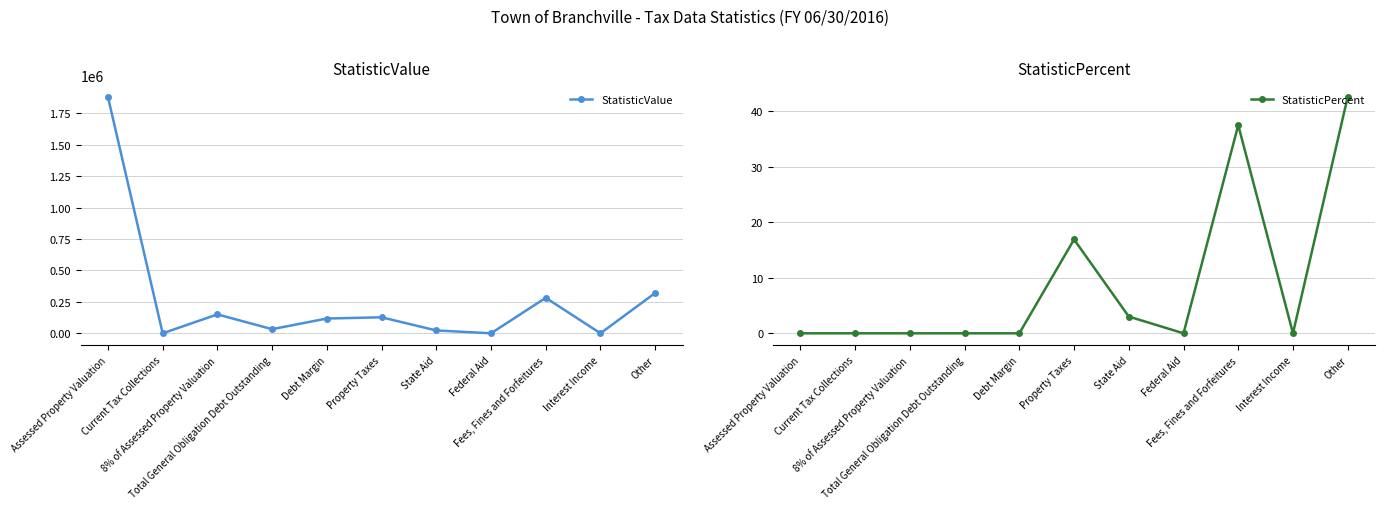

What is the difference between the StatisticValue values at Assessed Property Valuation and Interest Income?

1880029.0